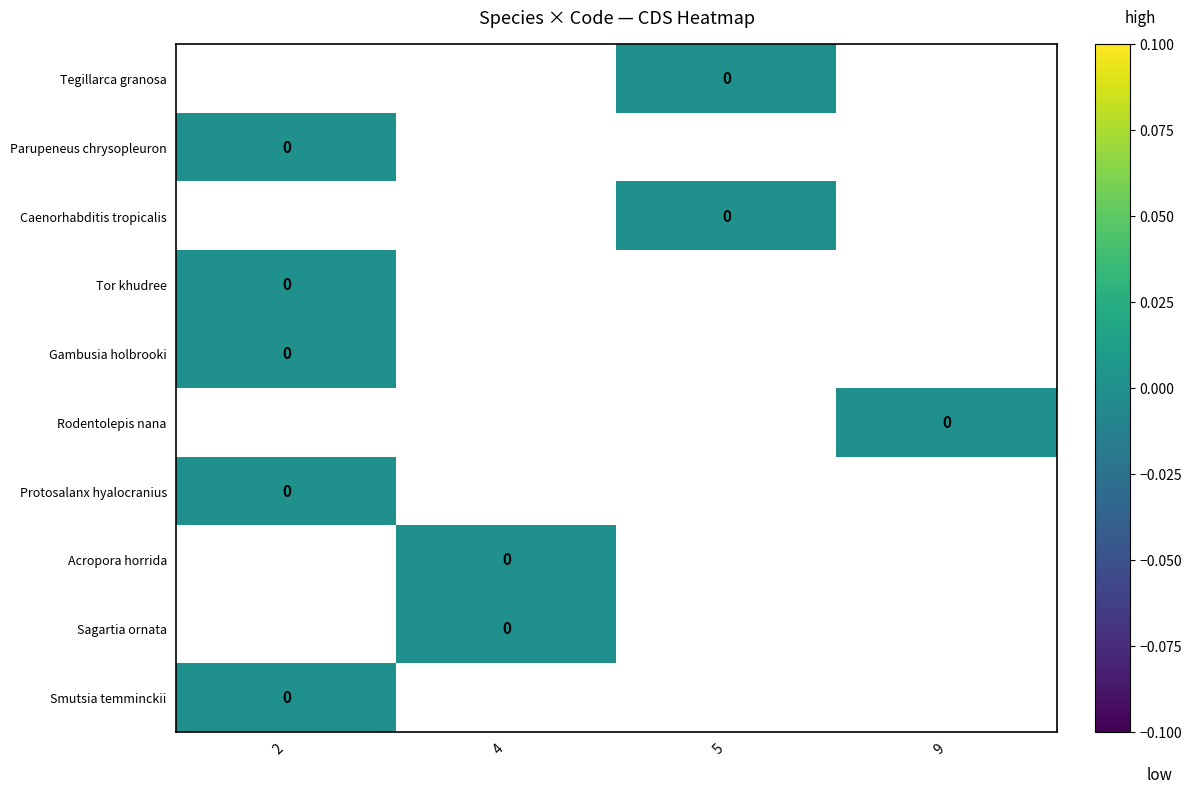

At which label does Tor khudree reach its minimum?

2